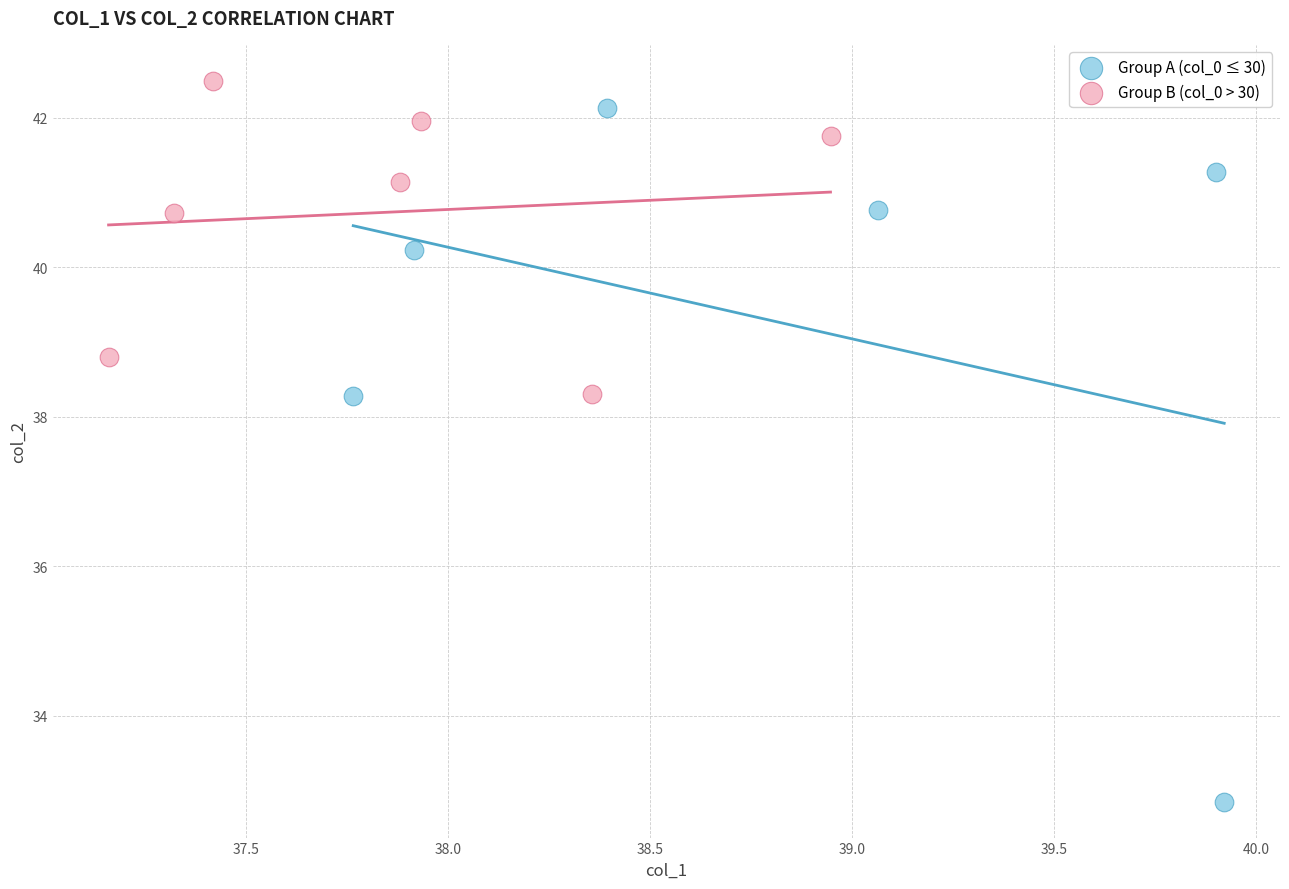

Which series reaches the maximum Y coordinate?

Group B (col_0 > 30)